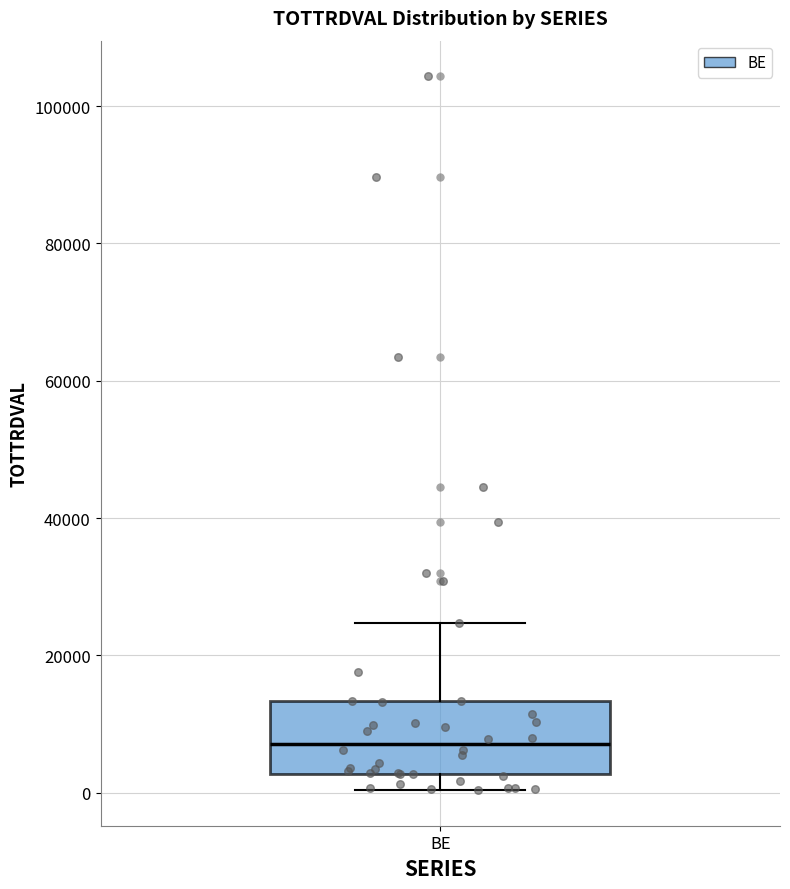

Read this box plot against the y-axis: the position of the median line, the range covered by the box, and the ends of both whiskers. The values are not printed on the chart, so give them approximately, as read against the axis.

median 8000, box 2000 to 14000, whiskers 0 to 24000